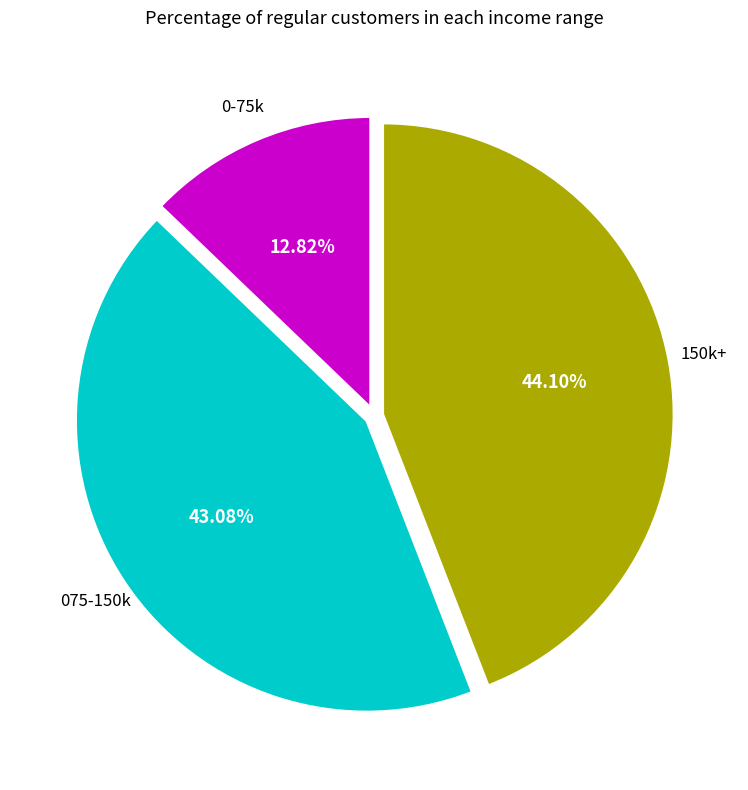

Does any single category account for the majority?

No